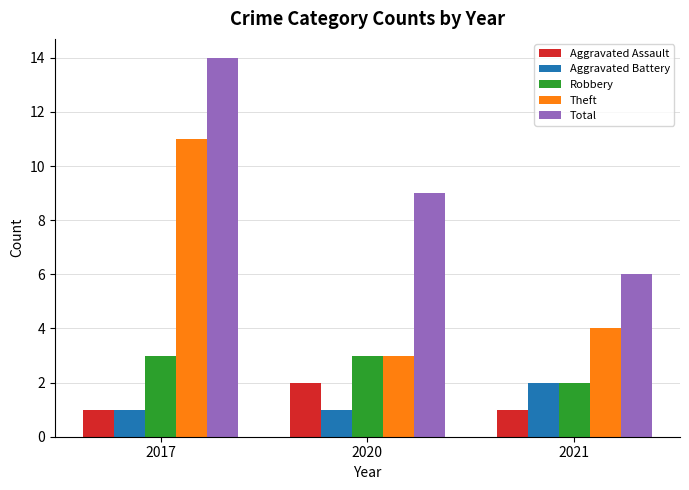

How many groups of bars are there?

3